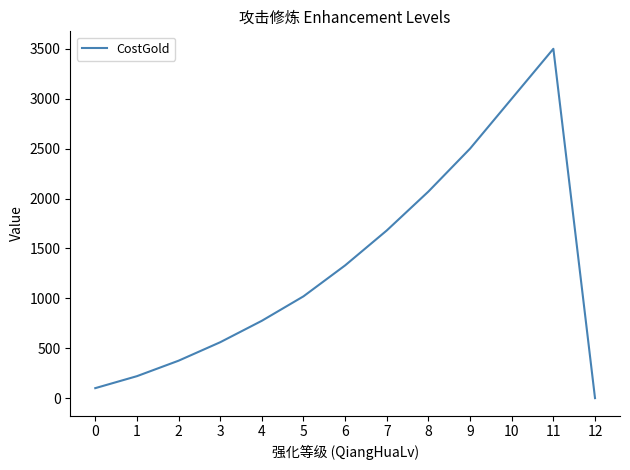

Is this an area chart (filled region under the line)?

No